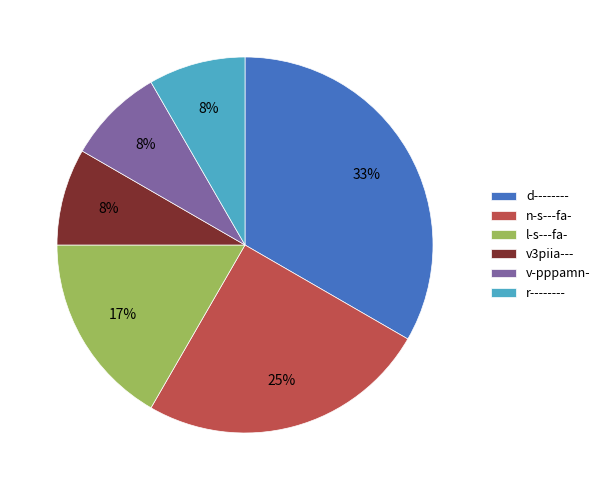

Is d-------- the majority of the pie?

No